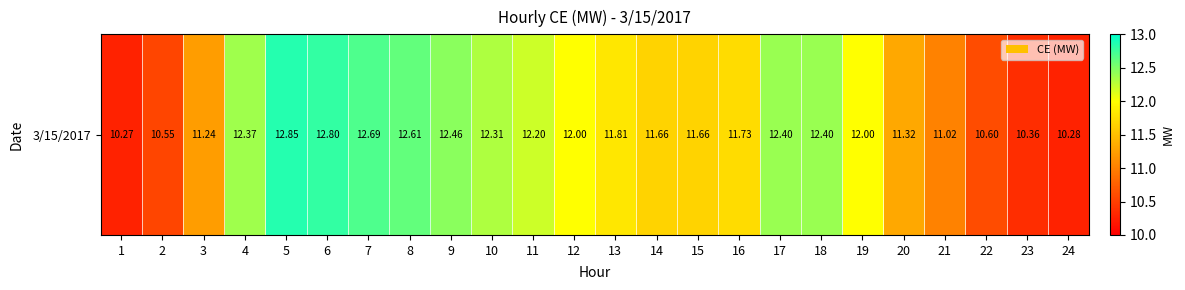

Reading left to right, list all the values displayed in this chart.

10.3	10.6	11.2	12.4	12.8	12.8	12.7	12.6	12.5	12.3	12.2	12.0	11.8	11.7	11.7	11.7	12.4	12.4	12.0	11.3	11.0	10.6	10.4	10.3